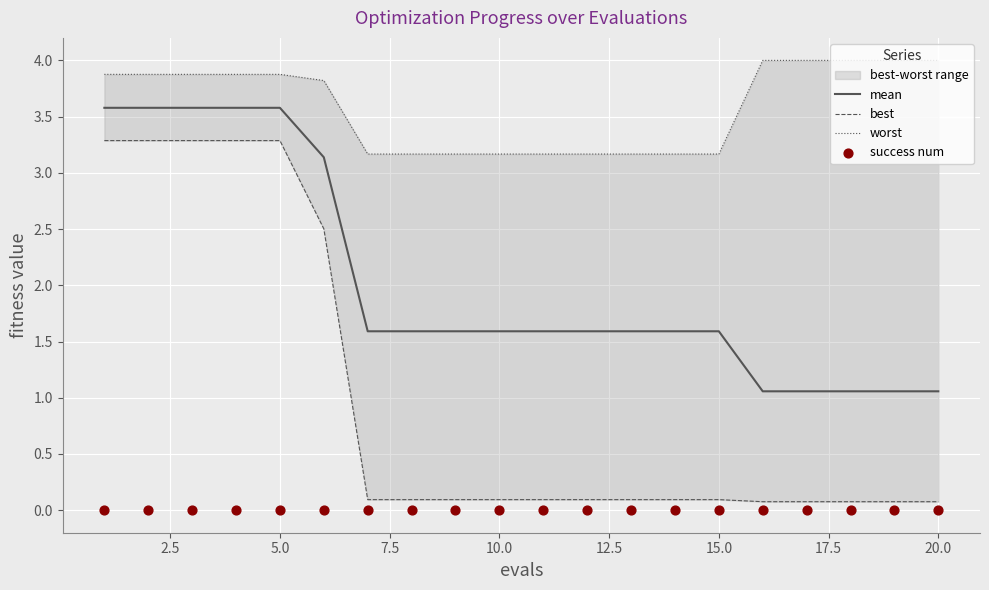

What is the maximum value for mean?

3.6